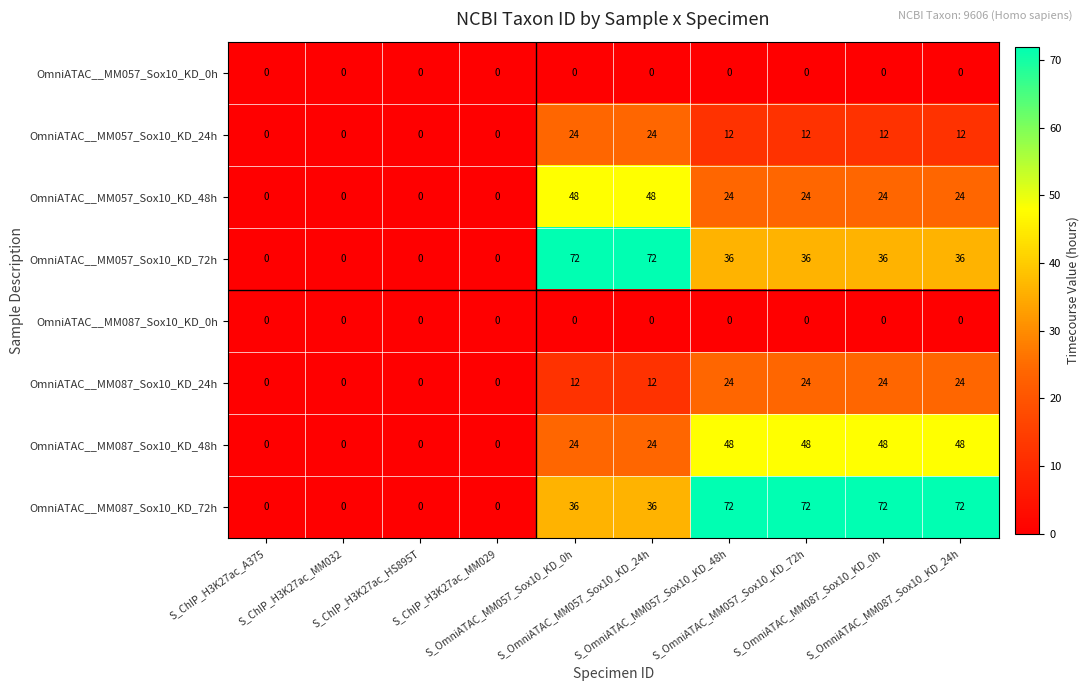

How many data points does each series have?

10